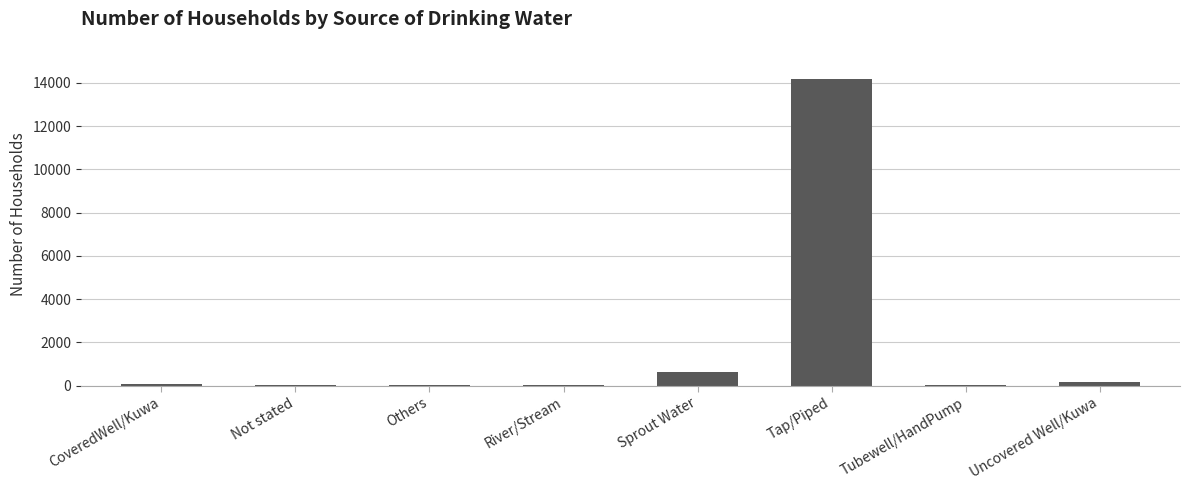

What is the change in value from CoveredWell/Kuwa to Uncovered Well/Kuwa?

+73